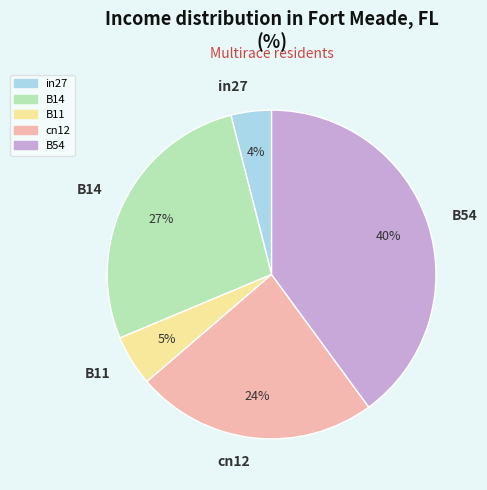

Rank the categories by value from lowest to highest.

in27, B11, cn12, B14, B54